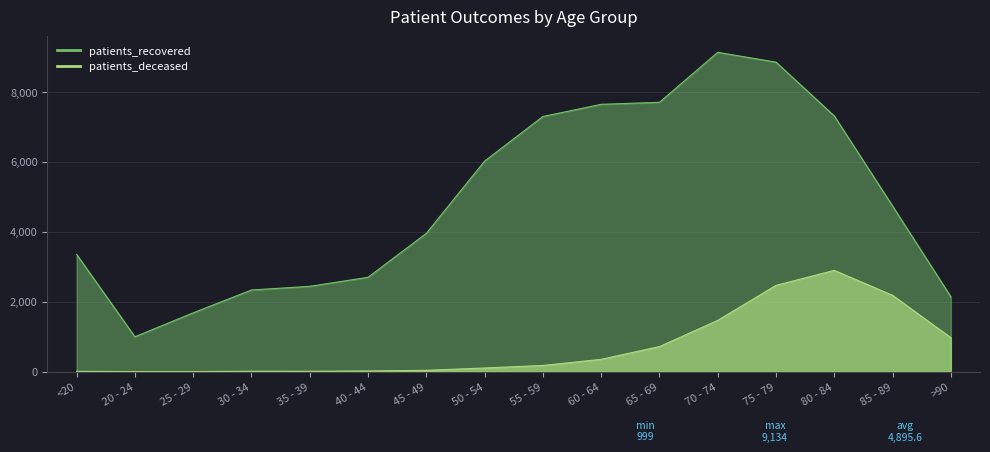

How many interior local valleys does the patients_recovered series have?

1